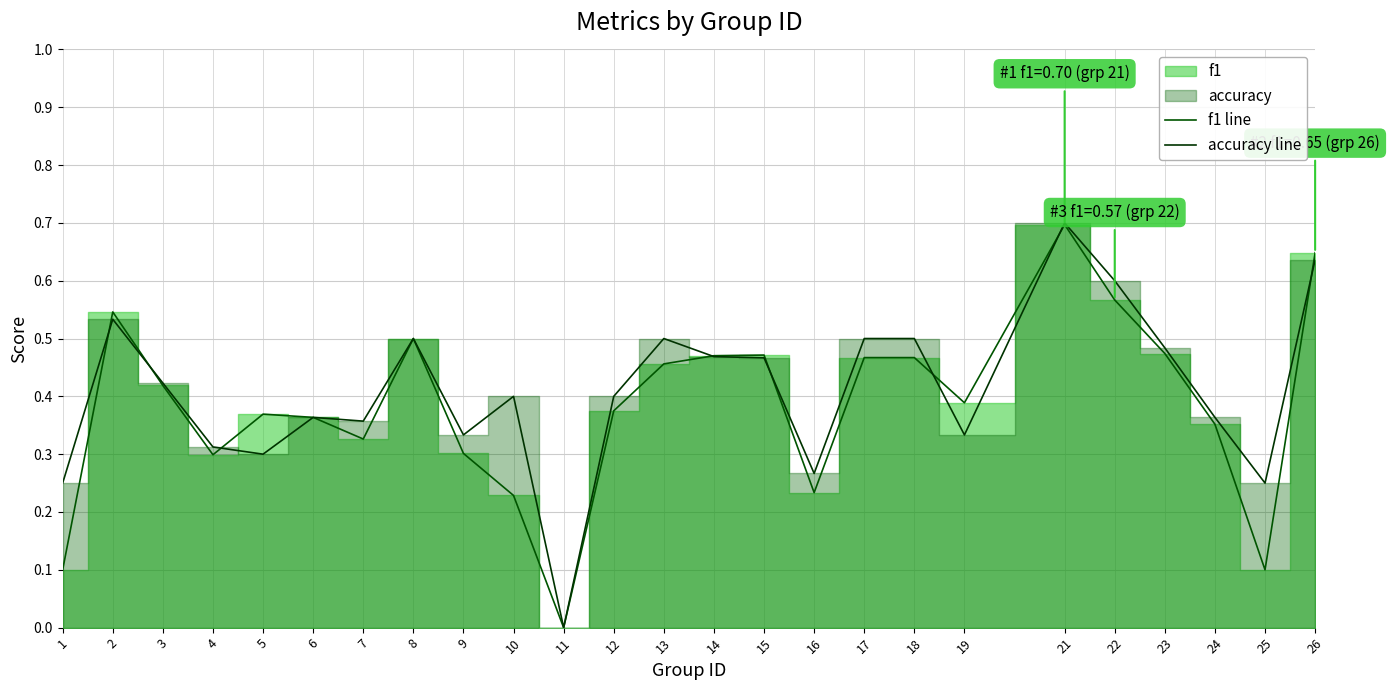

The value of f1 line at 10 is 0.4. True or false?

False